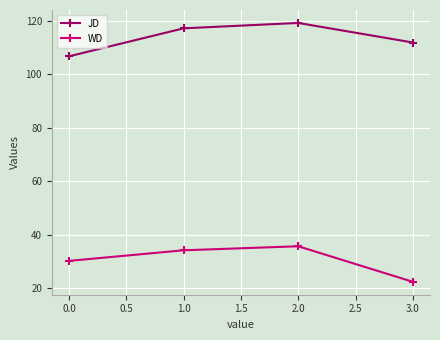

How many data points in JD are less than 117?

2